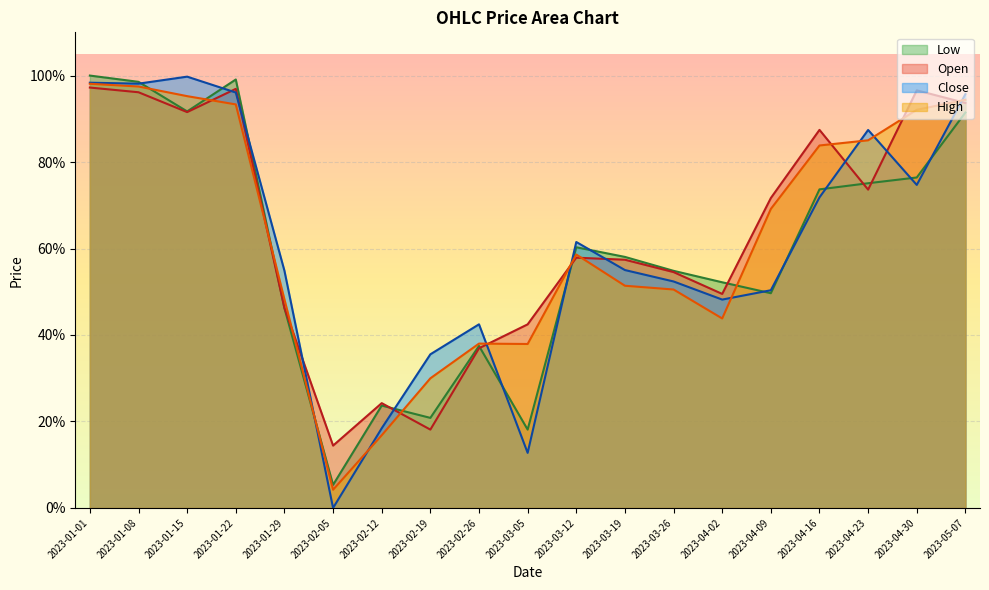

Which category has the highest value in the Low series?

2023-01-01